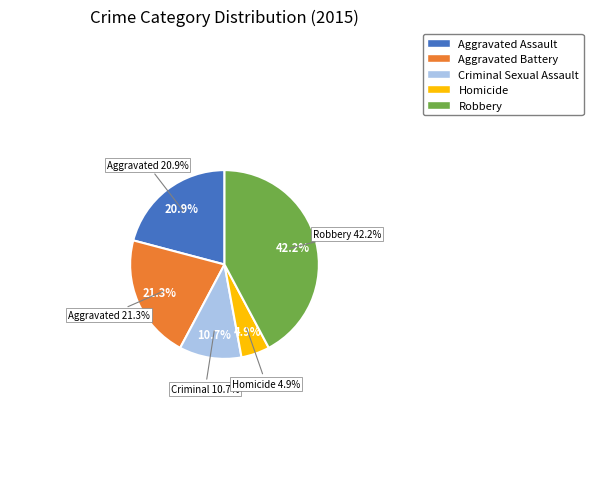

Is there any slice that represents more than half of the pie?

No